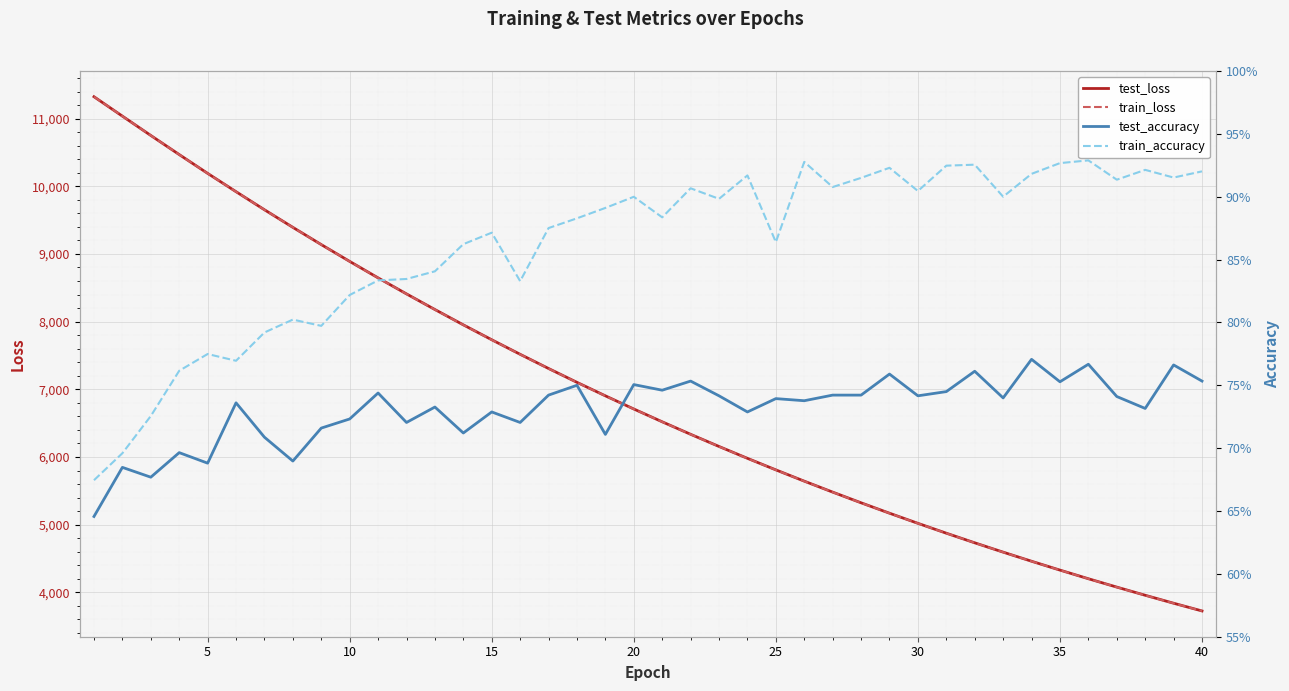

What is the minimum value for train_loss?

3723.9